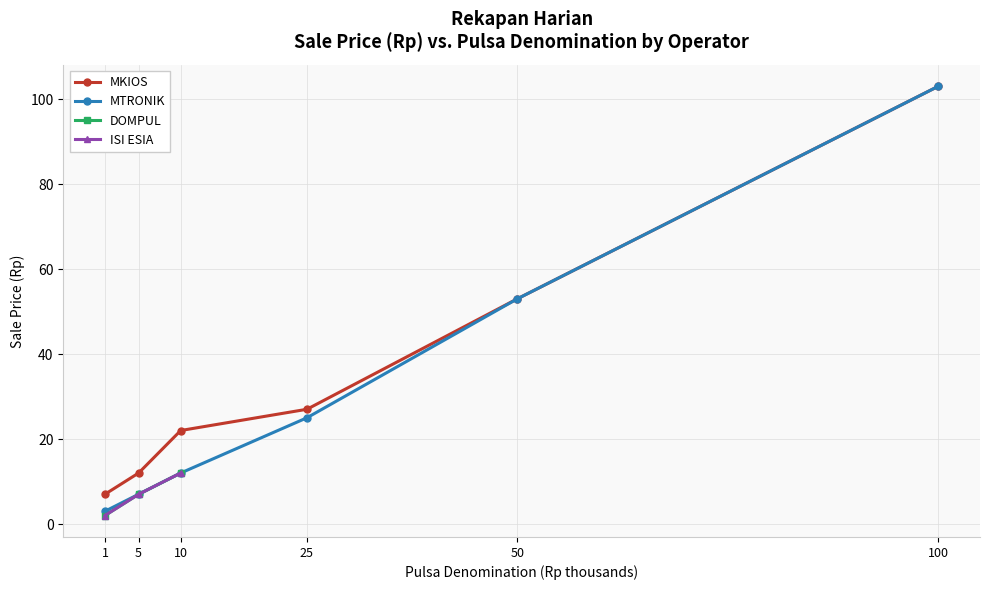

True or false: MKIOS and MTRONIK cross at least once.

False